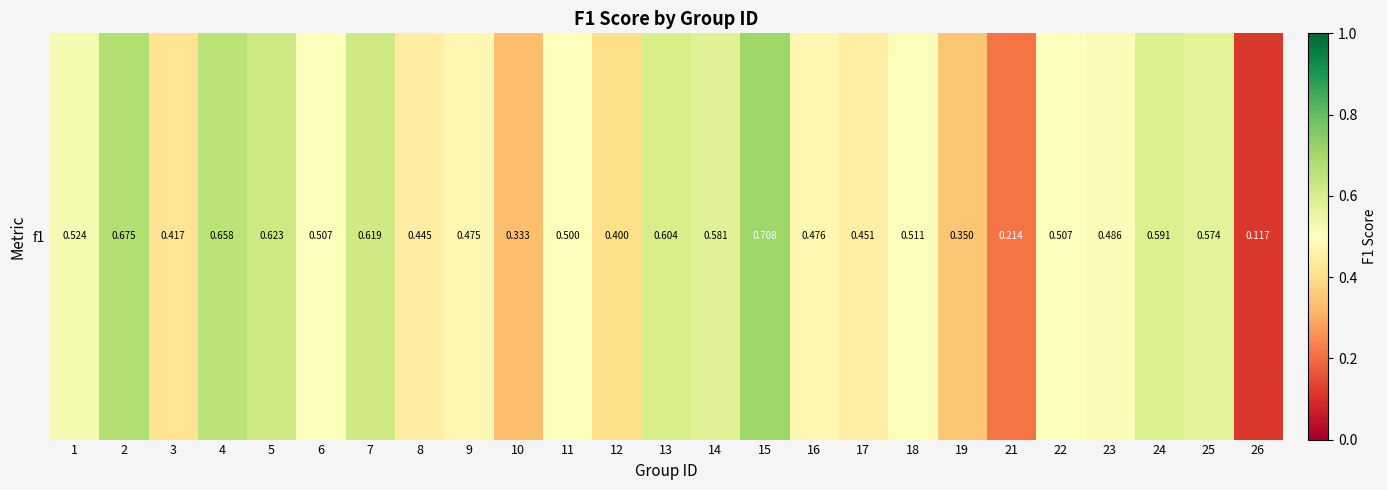

What is the greatest value displayed?

0.7